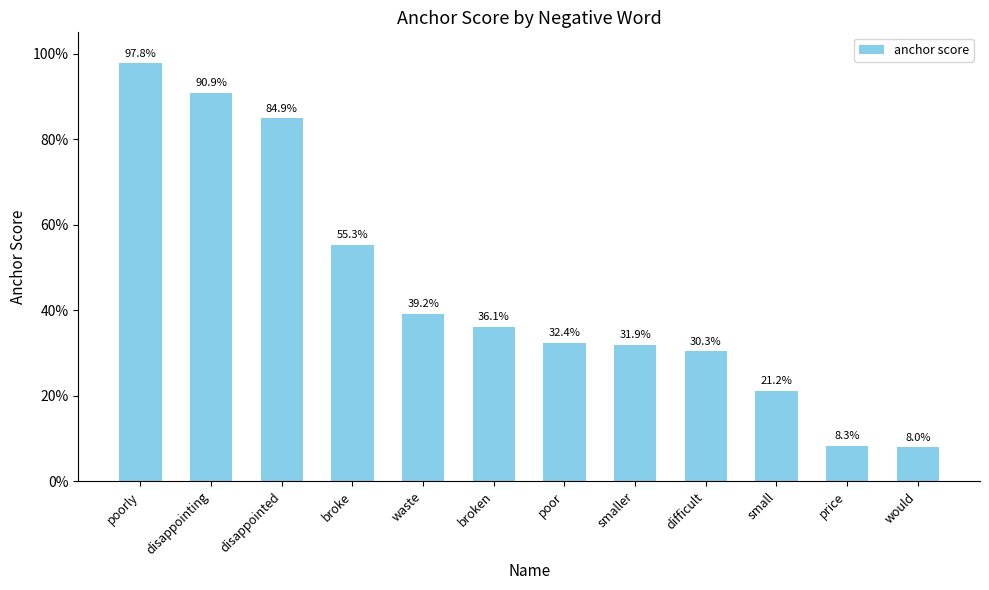

What is the difference between the maximum and minimum values?

0.9